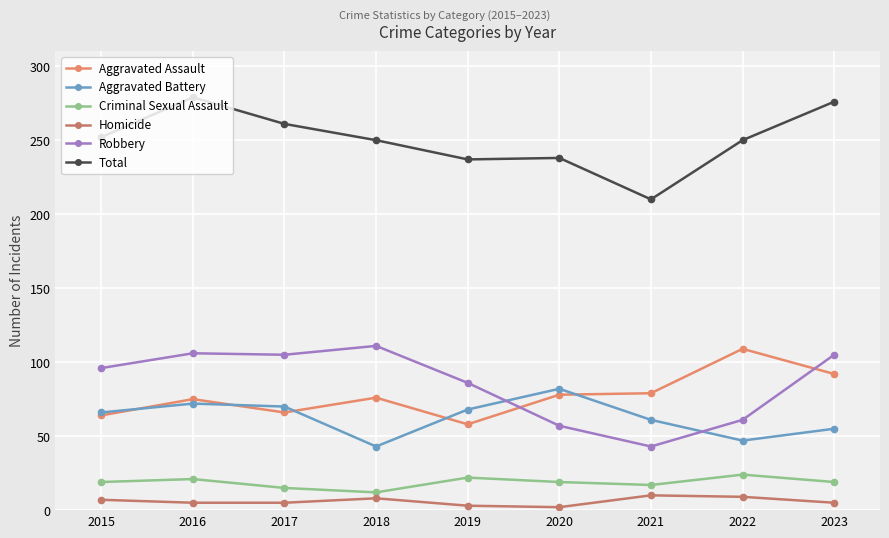

What is the smallest value displayed?

2